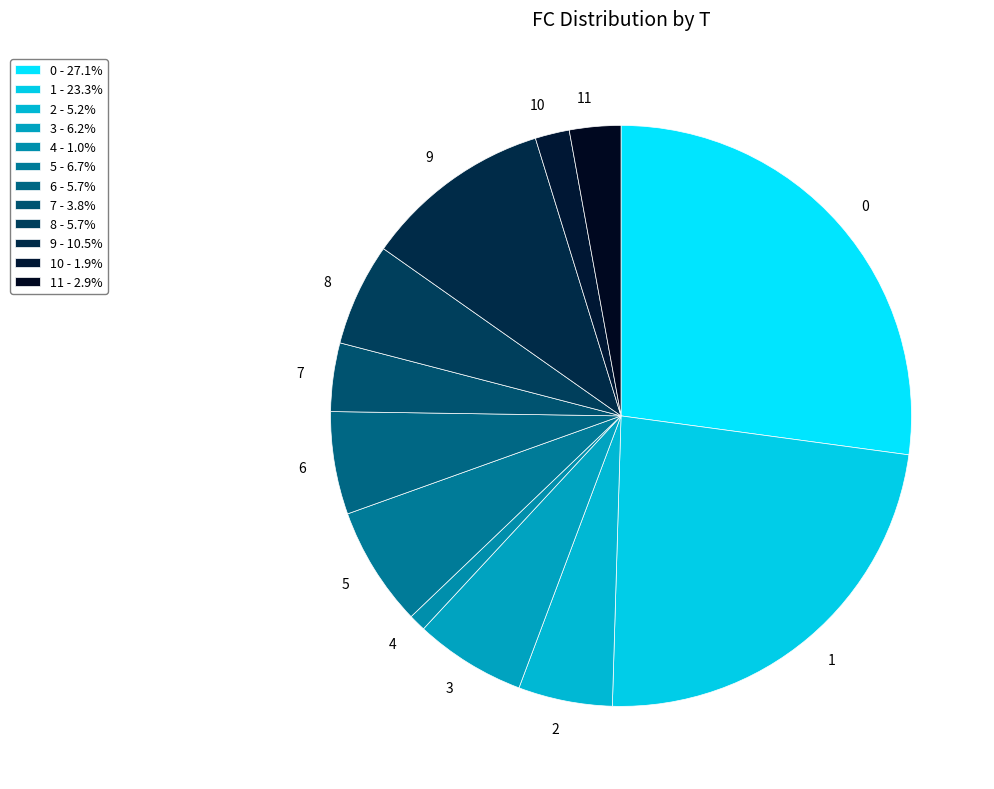

Between 1 and 2, which is larger?

1